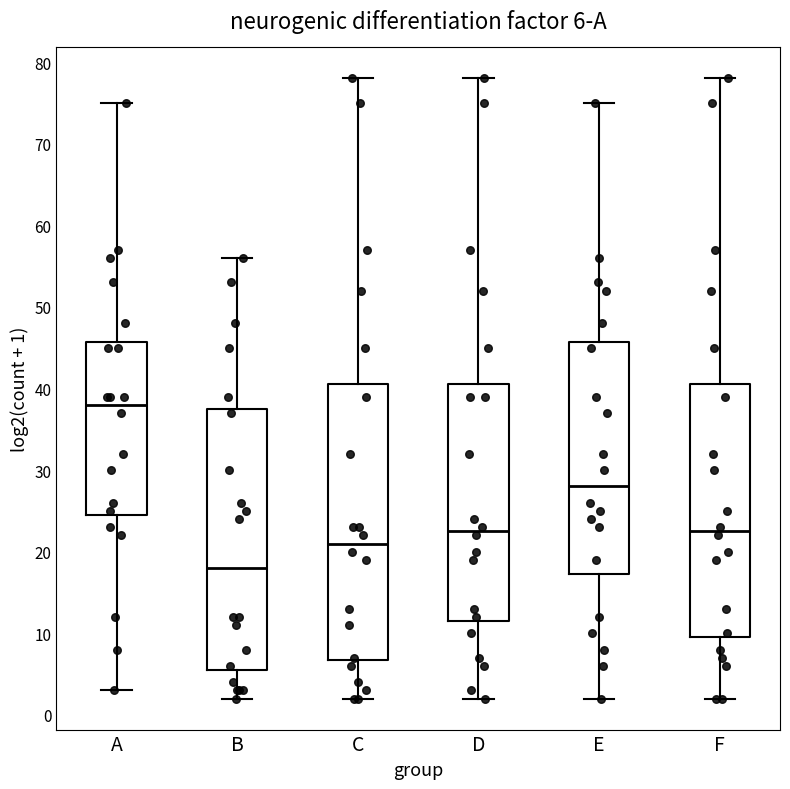

Comparing the boxes themselves (not the whiskers), which one is the tallest?

C